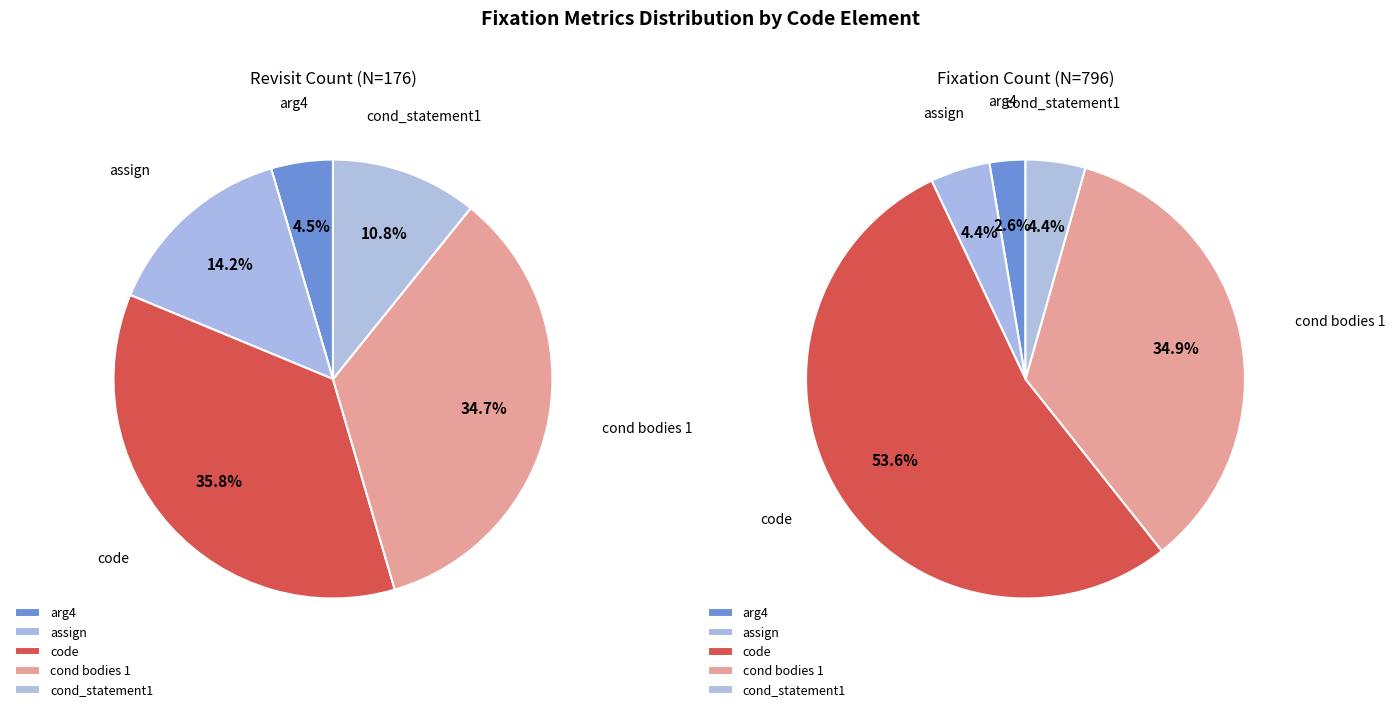

Which slice is the smallest?

arg4